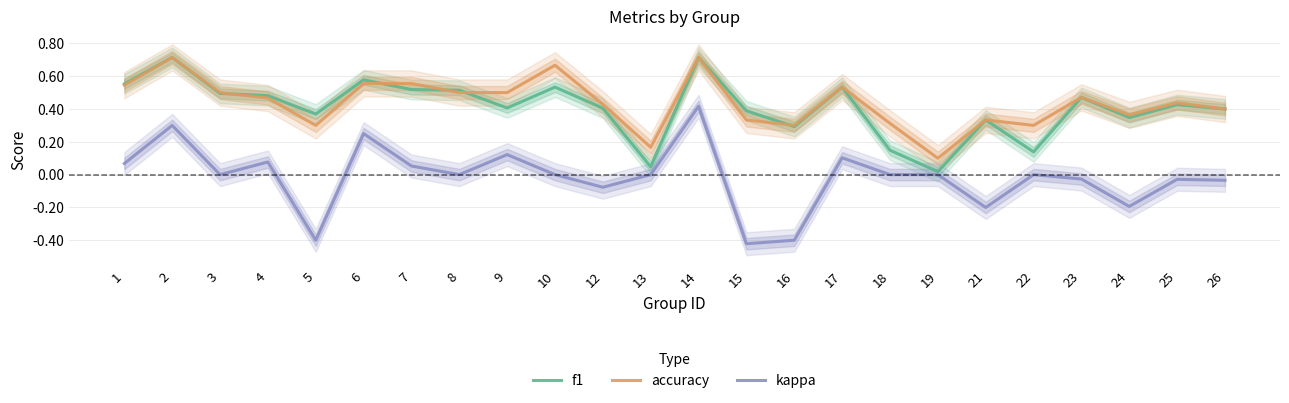

True or false: accuracy and kappa cross at least once.

False